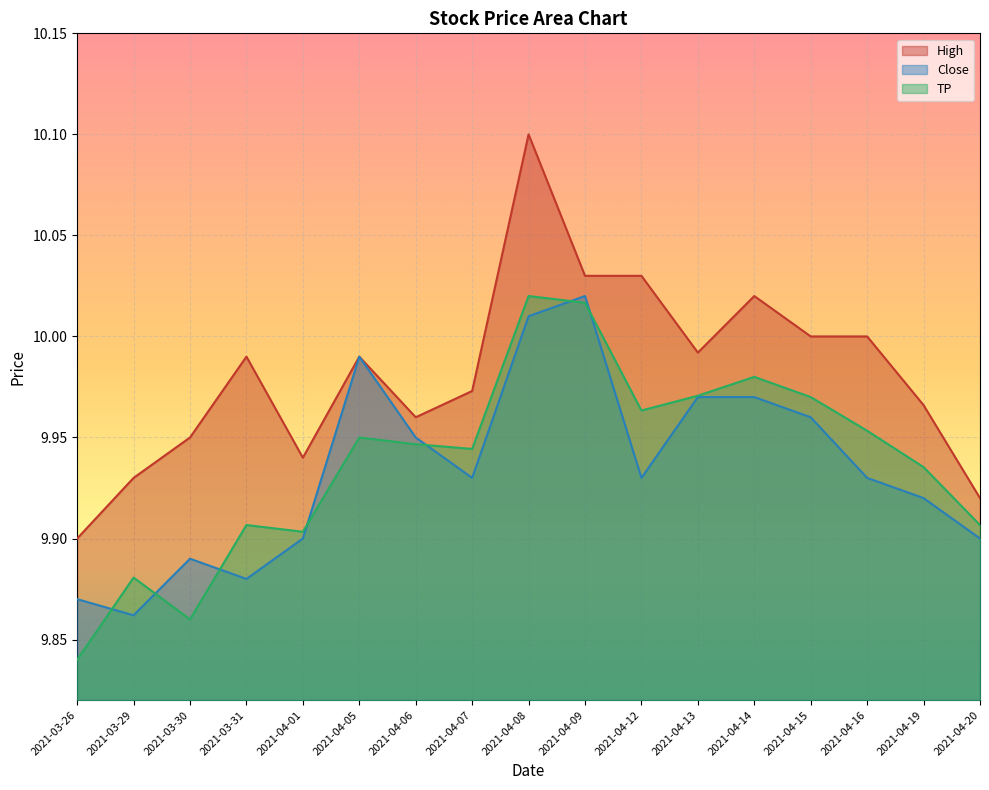

In TP, how many points are higher than both neighbors (excluding endpoints)?

5